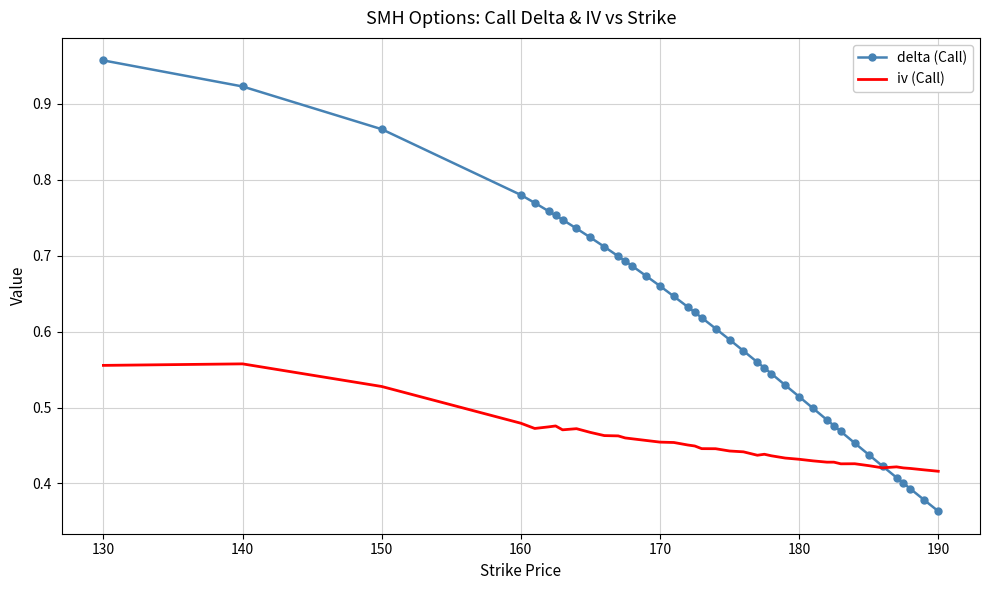

Which series has the largest range (max minus min)?

delta (Call)